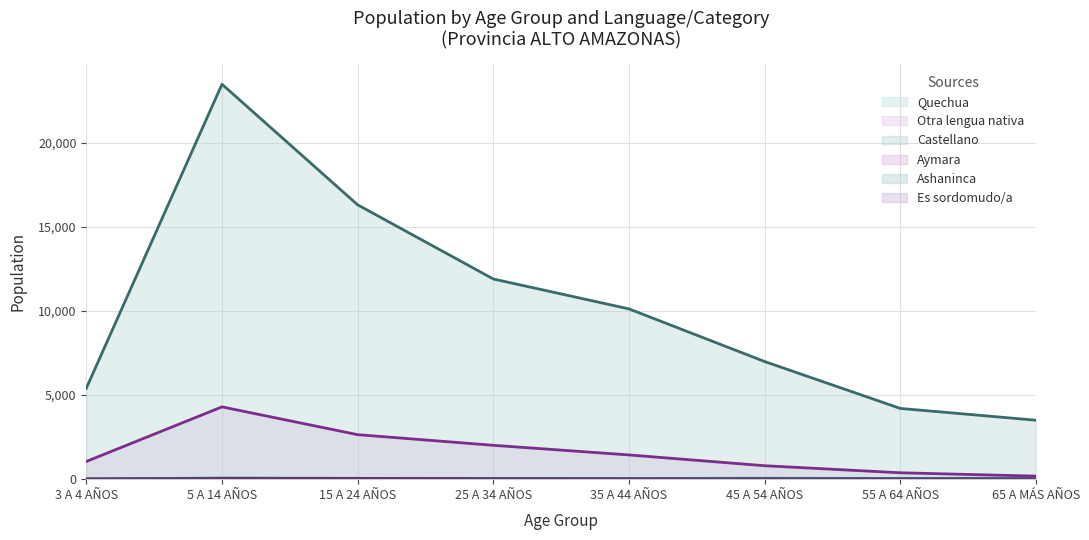

Is it true that Otra lengua nativa equals 4297 at 5 A 14 AÑOS?

True